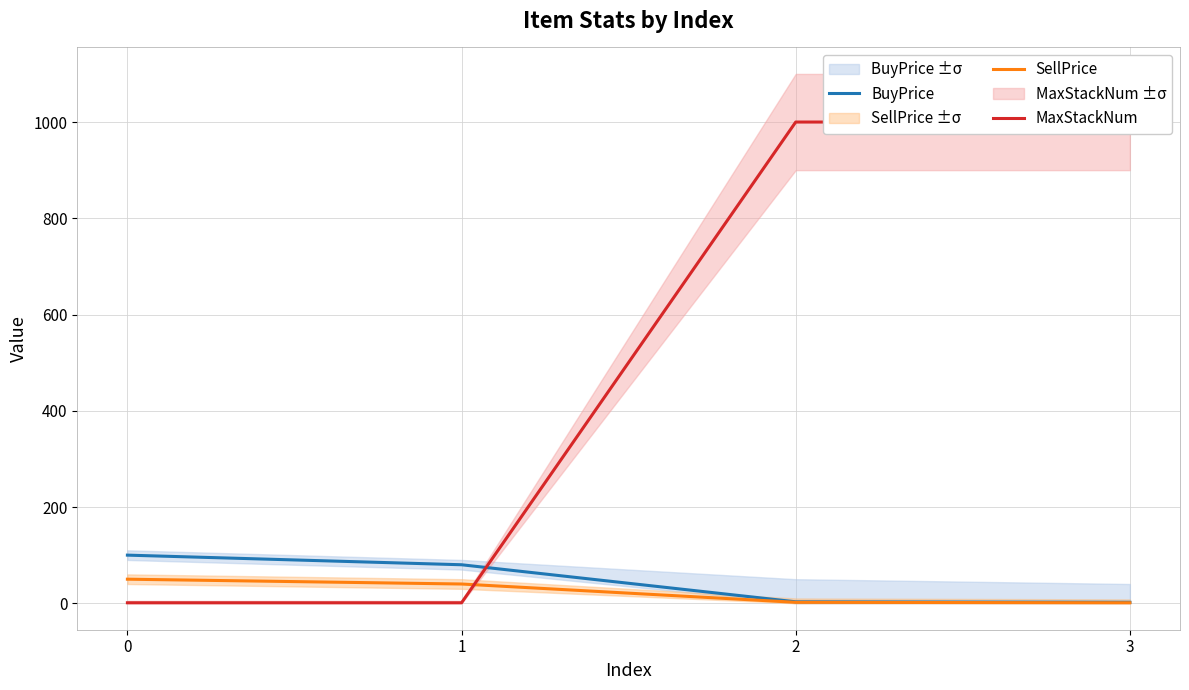

Count the MaxStackNum values in the range 1 to 1000.

4